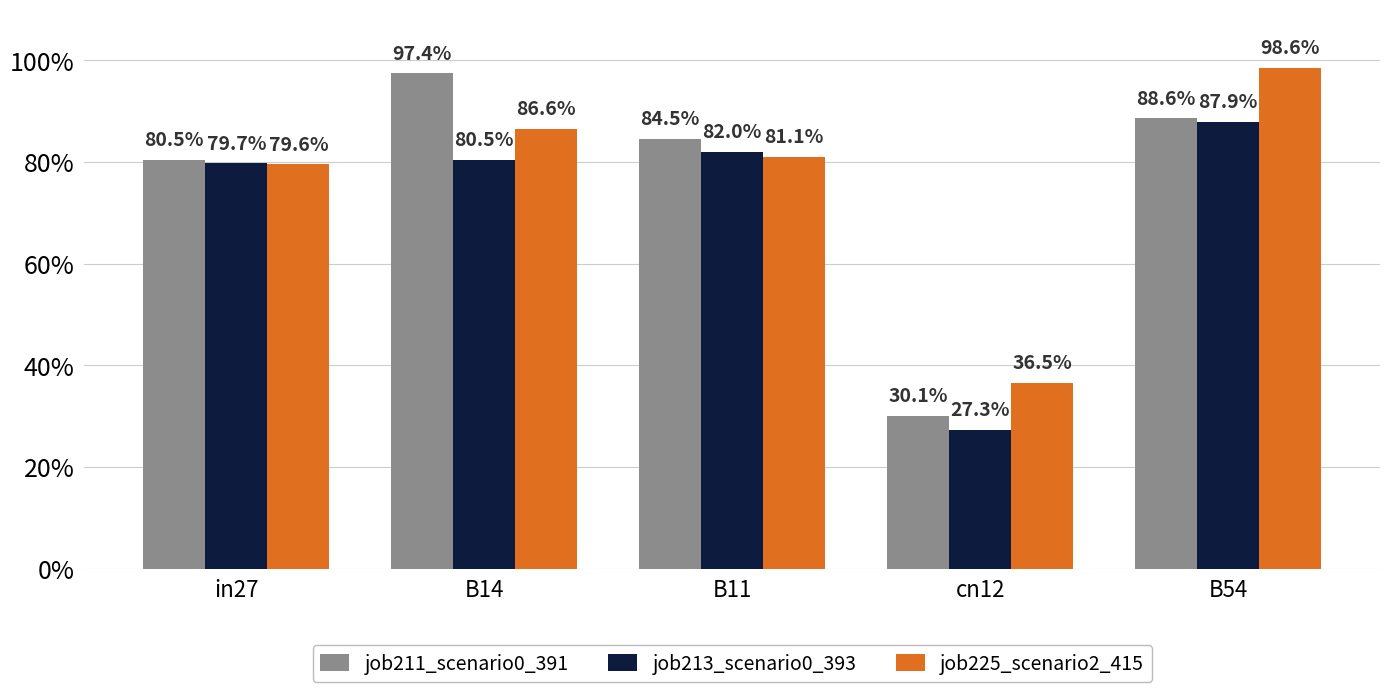

The value of job213_scenario0_393 at B11 is 0.8. True or false?

True